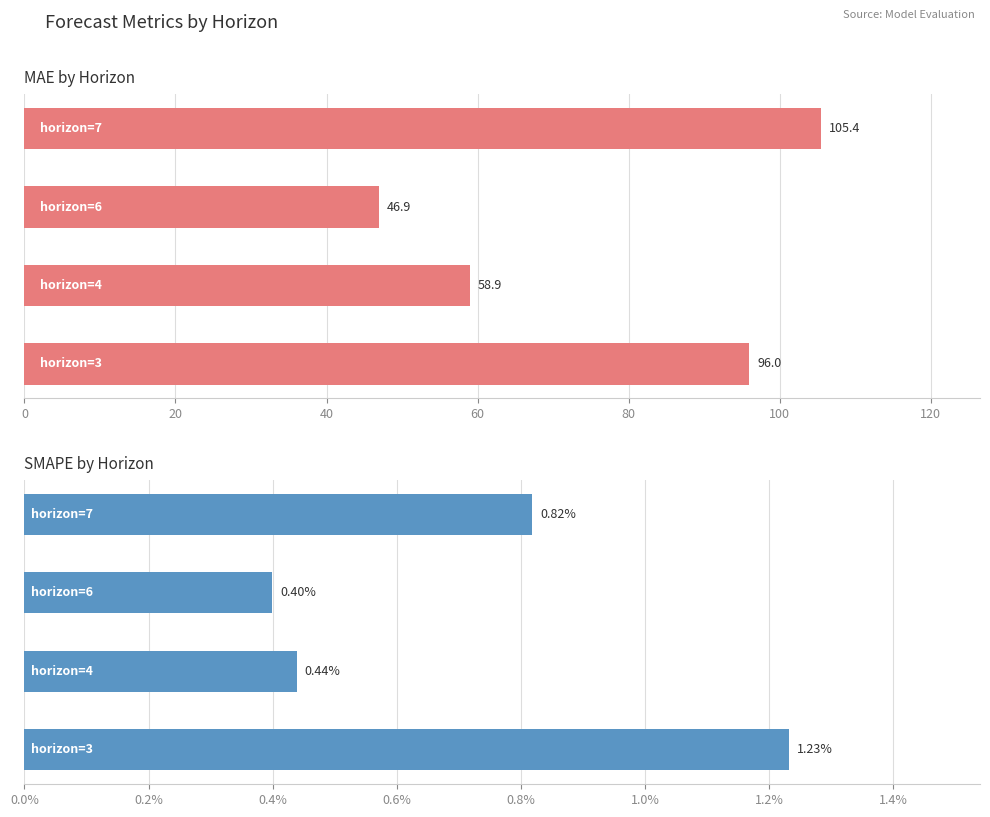

At how many categories does at least one series exceed 41?

4